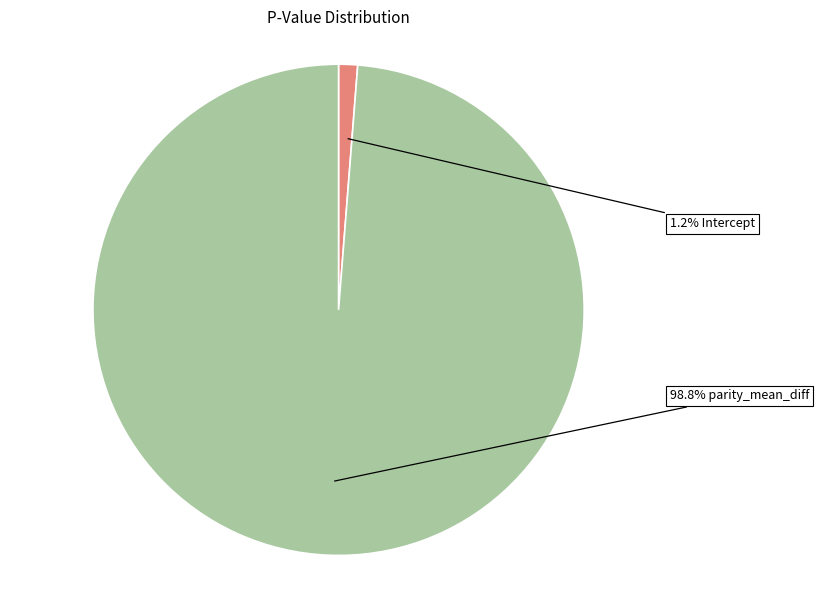

Is there a majority slice in this chart?

Yes